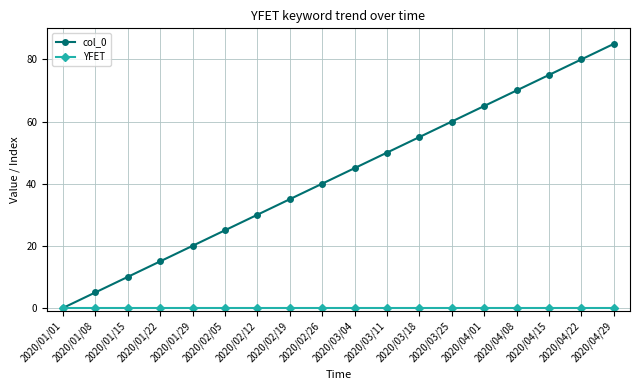

True or false: col_0 has more than 1 interior local peaks.

False